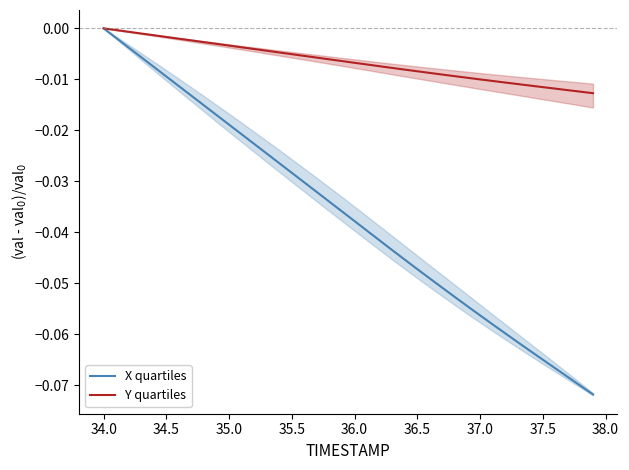

True or false: Y quartiles has more than 2 points higher than both neighbors.

False